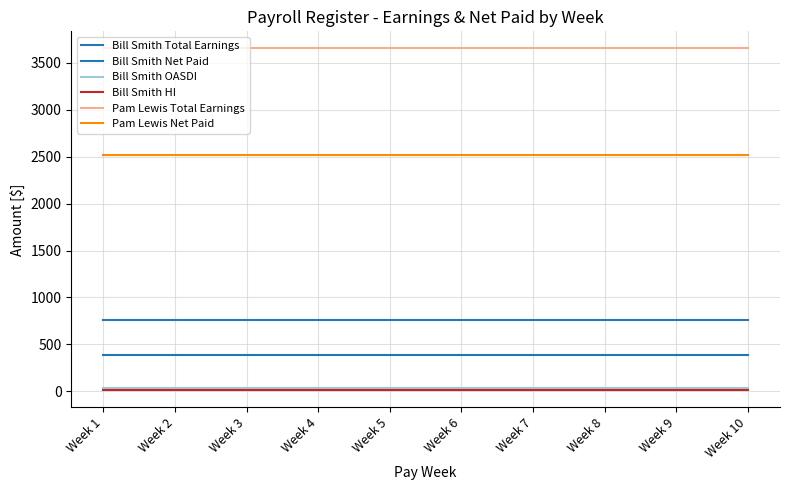

The Bill Smith Total Earnings series shows 446.2 at Week 2. True or false?

False